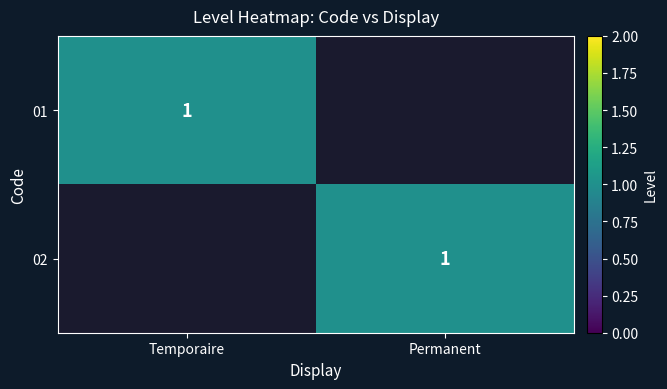

True or false: 01 has a value of 1 at Temporaire.

True